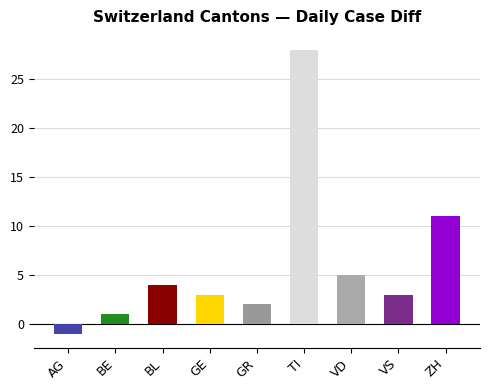

The value at GE is 3. True or false?

True